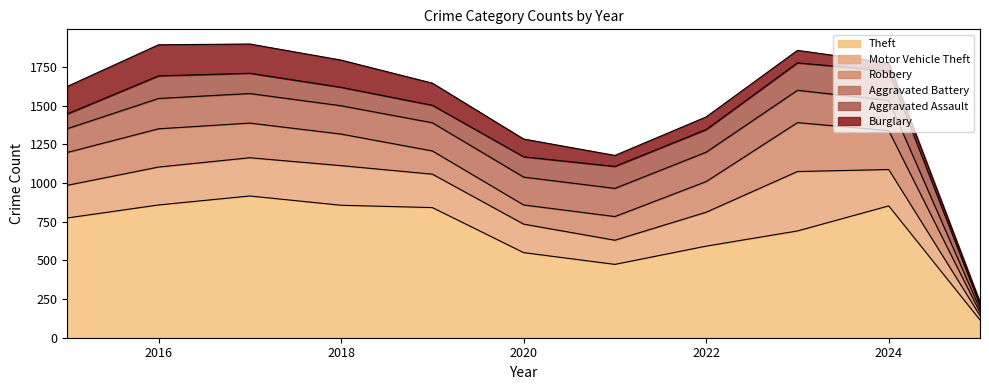

At which label is Robbery closest to 168?

2021